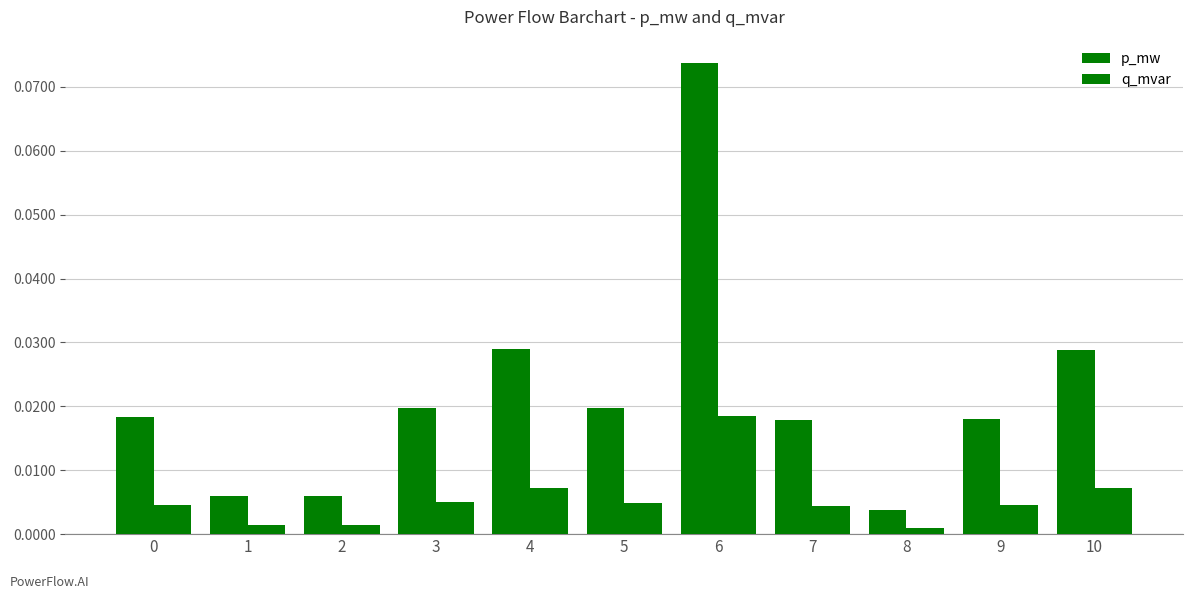

Rank the series by their average value, from highest to lowest.

p_mw, q_mvar